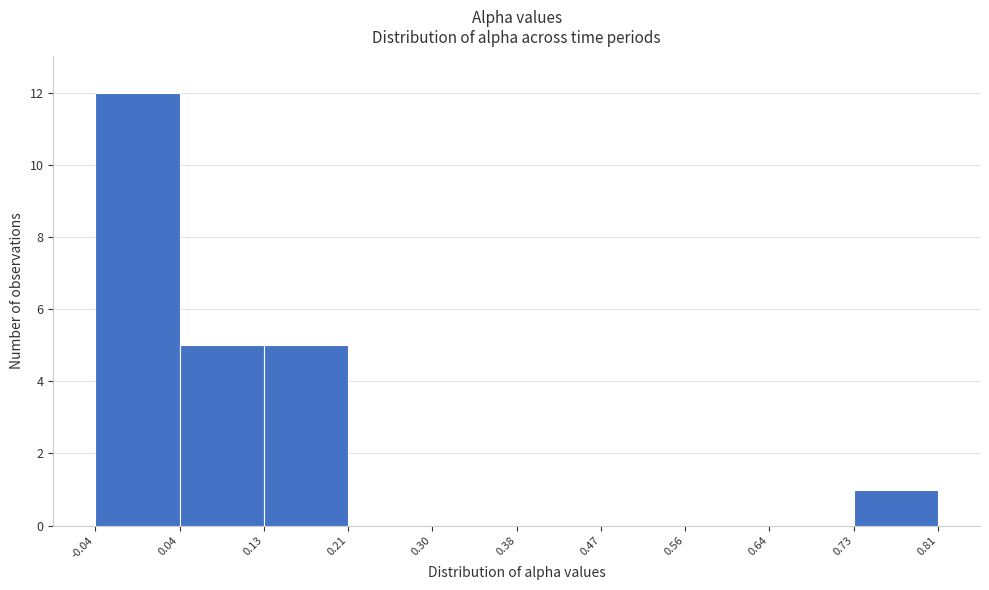

Reading left to right, transcribe this chart: for each bar, give the range it covers on the x-axis and its height. The values are not printed on the chart, so give them approximately, as read against the axis.

-0.04 to 0.04: 12
0.04 to 0.13: 5
0.13 to 0.21: 5
0.21 to 0.30: 0
0.30 to 0.38: 0
0.38 to 0.47: 0
0.47 to 0.56: 0
0.56 to 0.64: 0
0.64 to 0.73: 0
0.73 to 0.81: 1